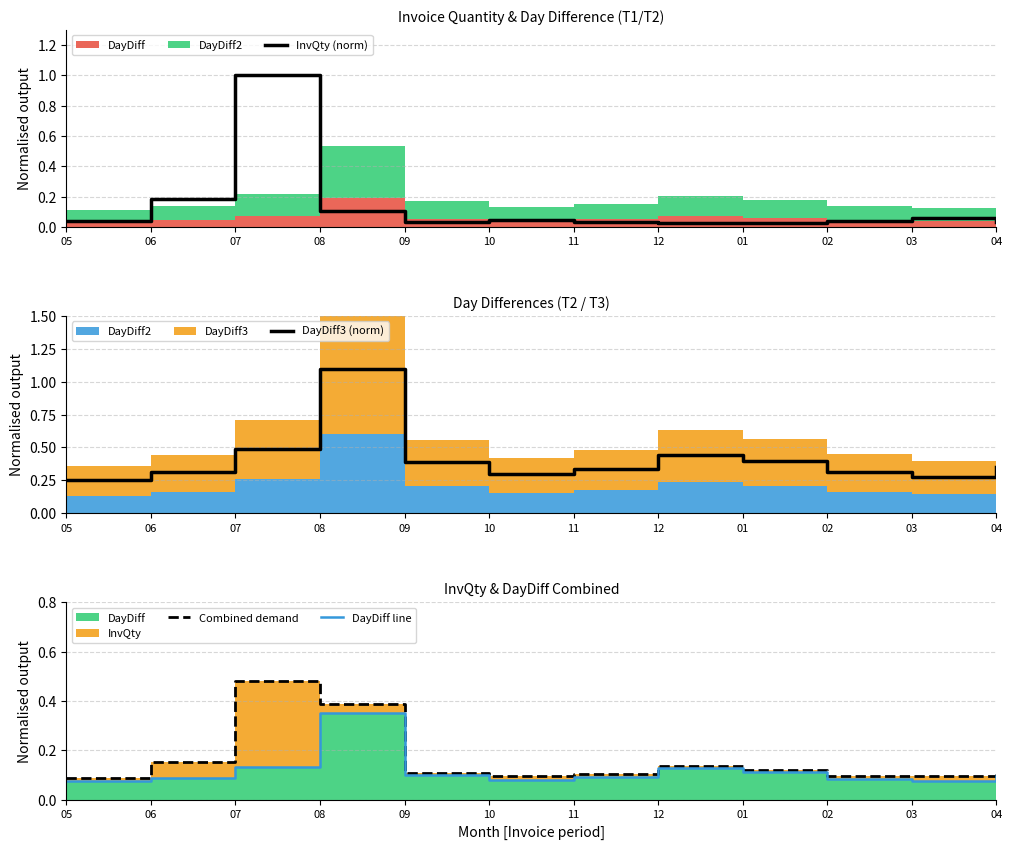

What is the difference between the highest and lowest values at 12?

0.4